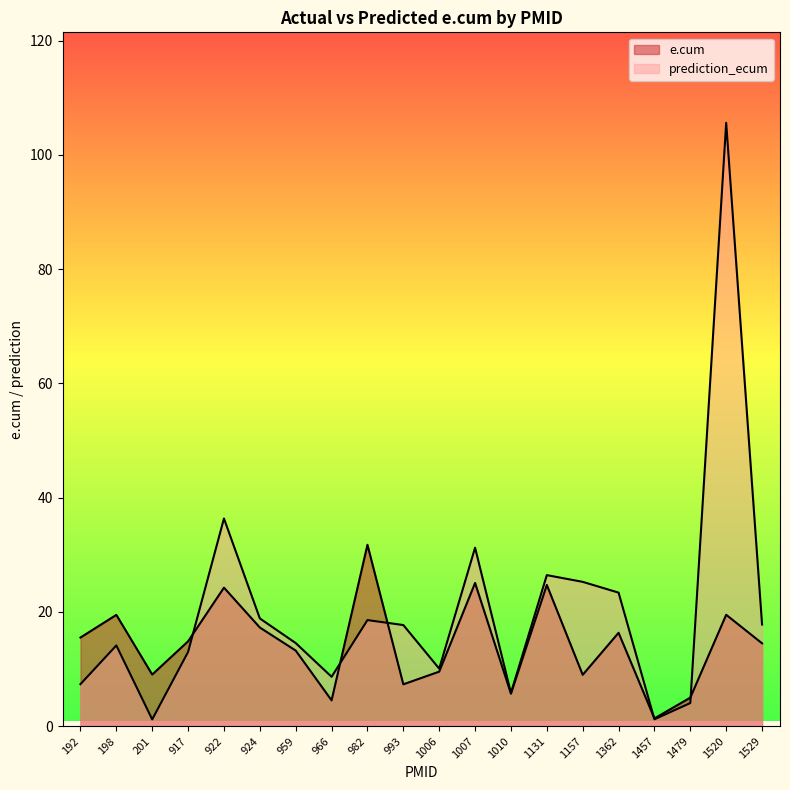

Count the number of categories in the chart.

20